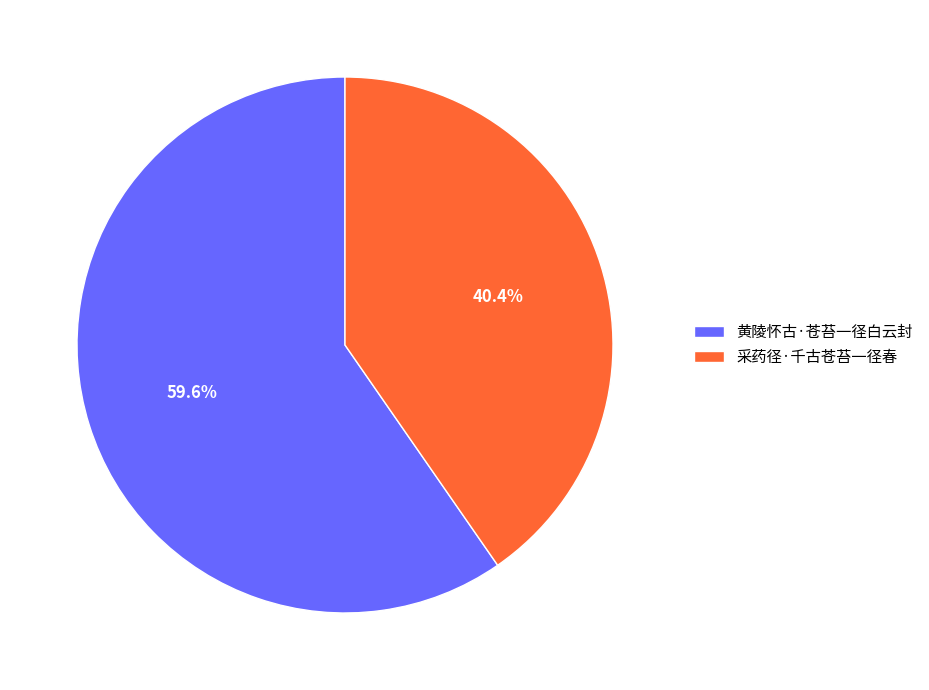

True or false: 采药径·千古苍苔一径春 accounts for 40% of the total.

True